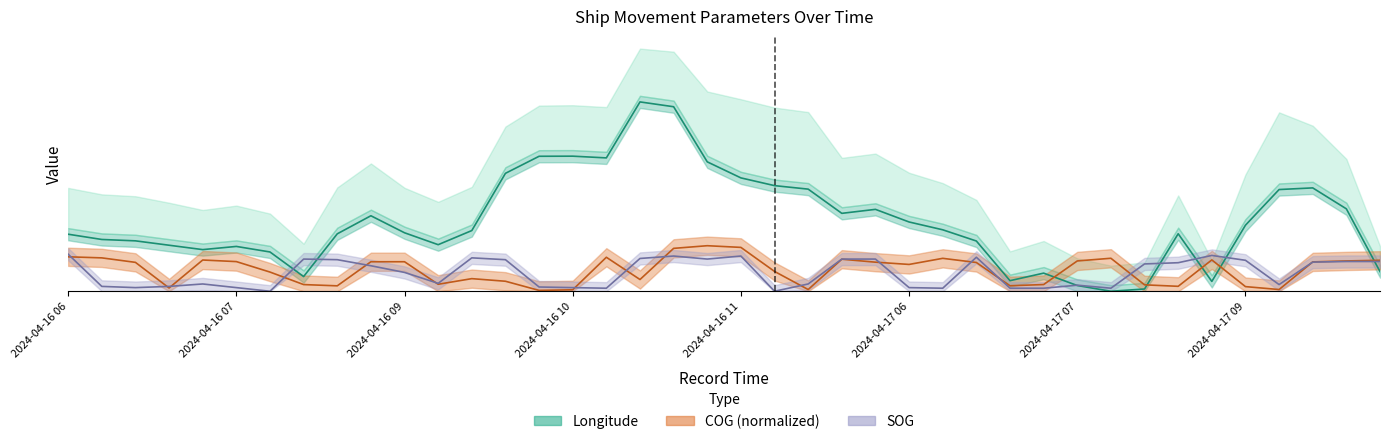

What is the maximum value for SOG?

12.2